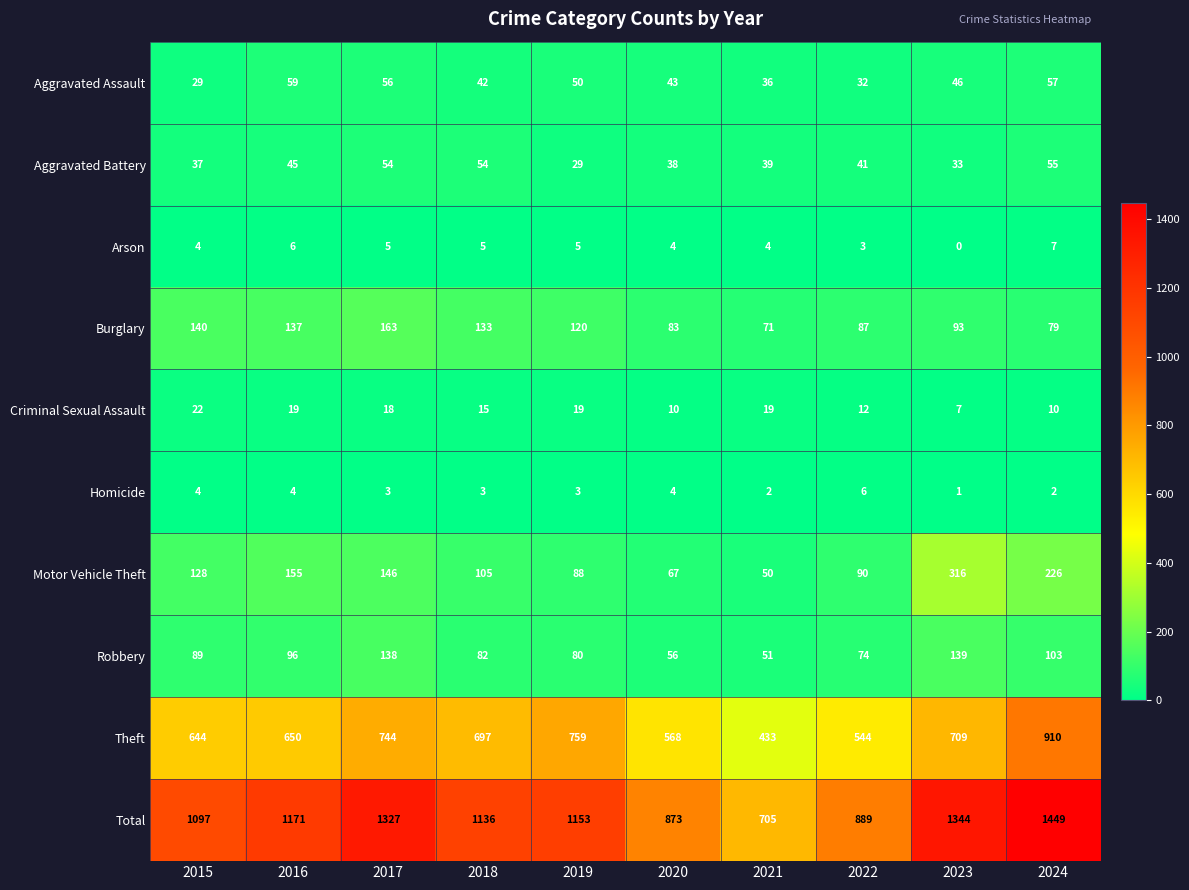

The value of Arson at 2023 is 4. True or false?

False